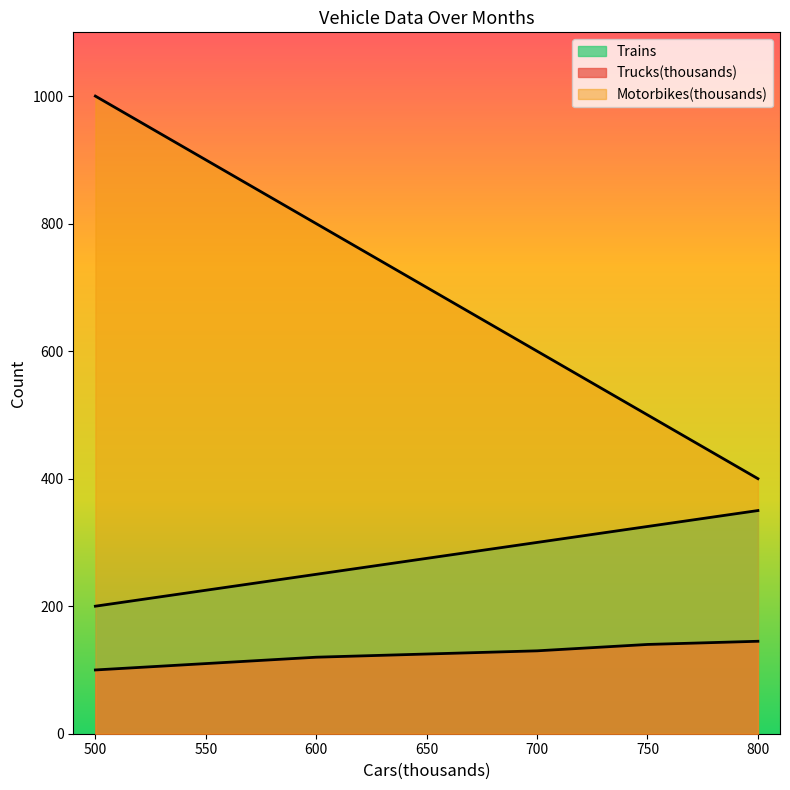

What is the difference between the maximum and minimum values in the Trucks(thousands) series?

45